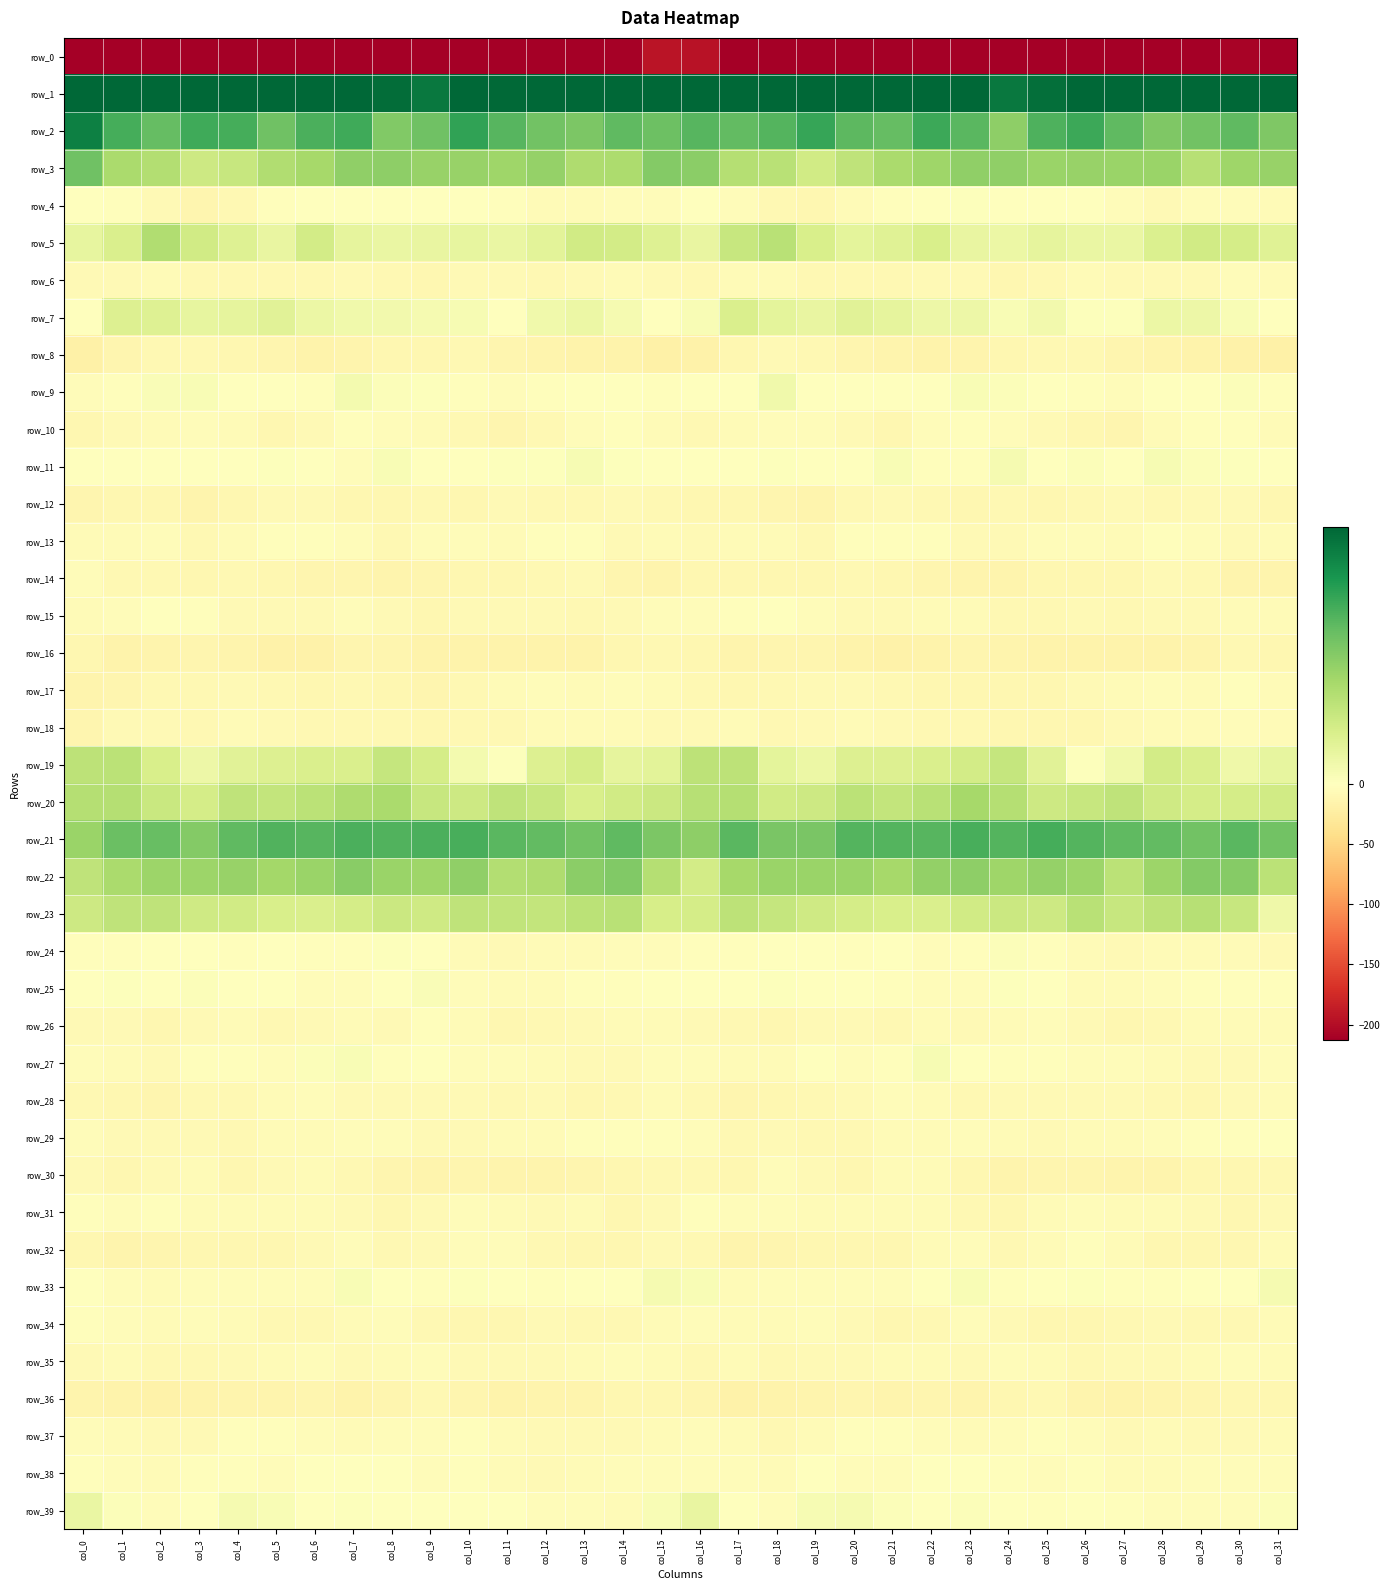

At which category is the sum across all series the highest?

col_16